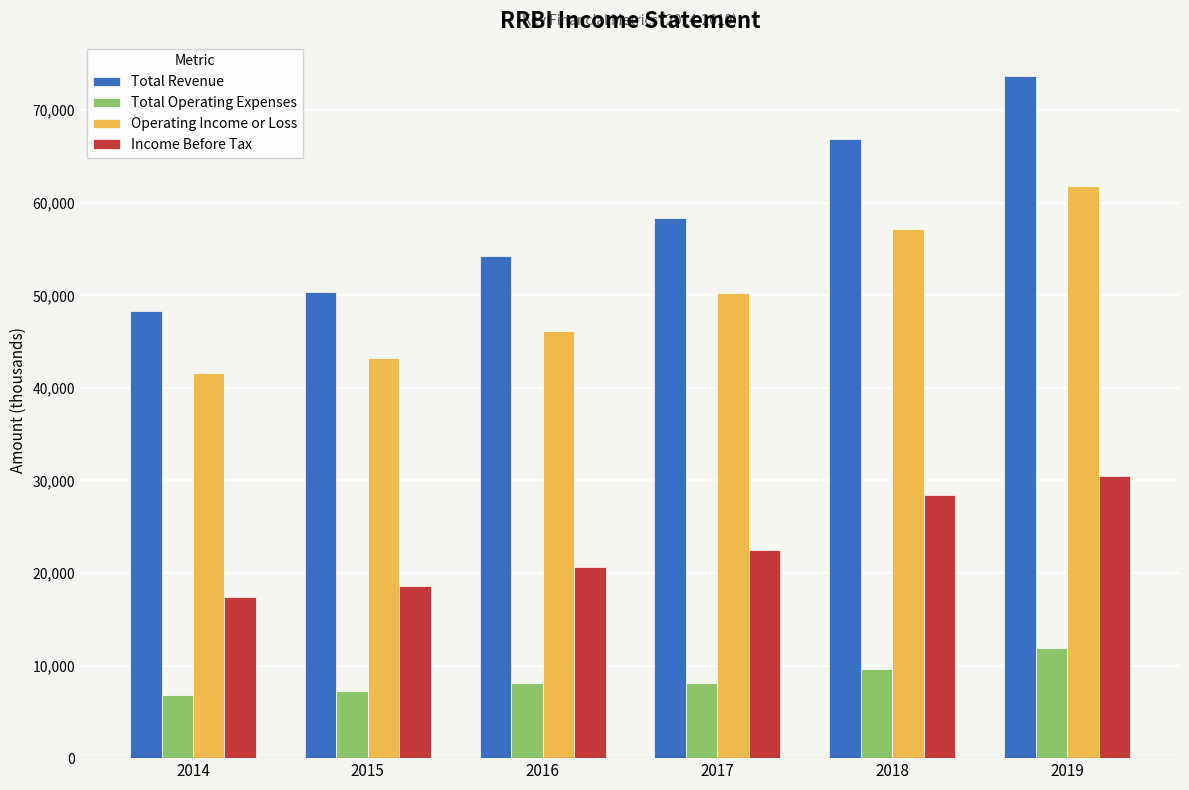

Are the bars grouped side by side (vs. stacked)?

Yes